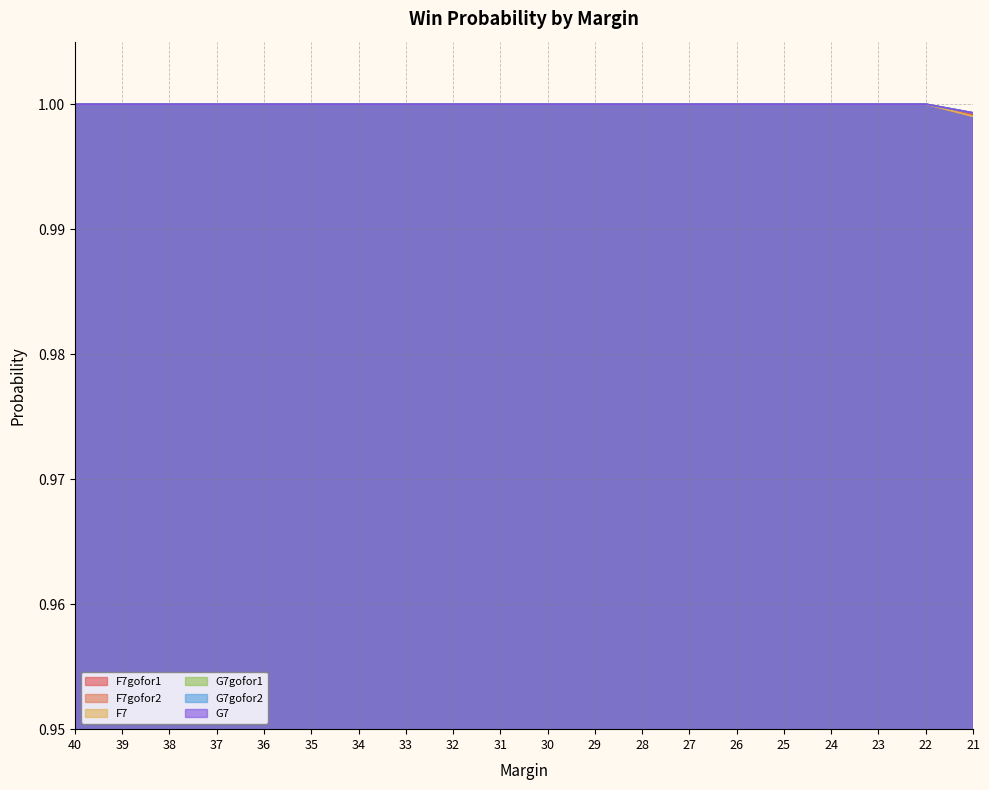

Which series has the largest total across all categories?

G7gofor1